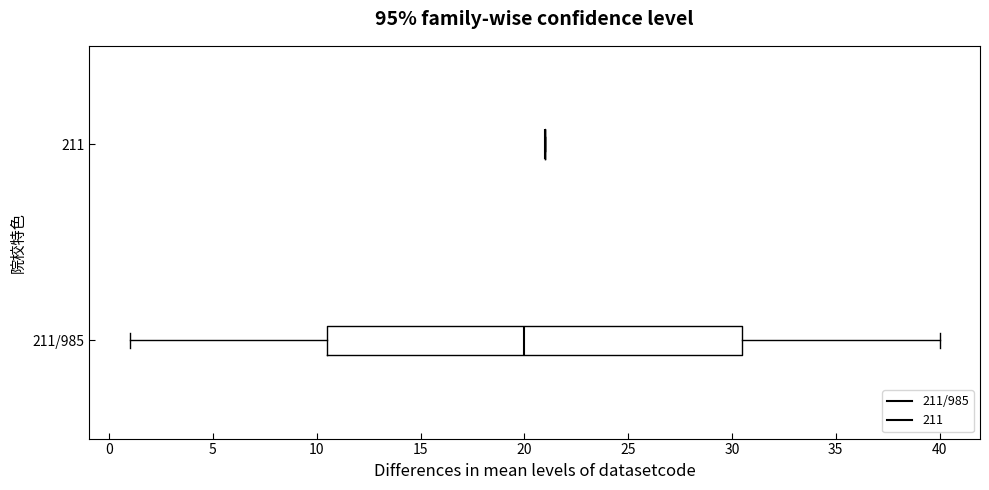

Reading bottom to top, transcribe this box plot: for each box, give where its median line is, the range the box spans, and where its two whiskers end, as read against the x-axis. The values are not printed on the chart, so give them approximately, as read against the axis.

211/985: median 20.0, box 10.5 to 30.5, whiskers 1.0 to 40.0
211: box collapsed to a line at 21.0, whiskers 21.0 to 21.0